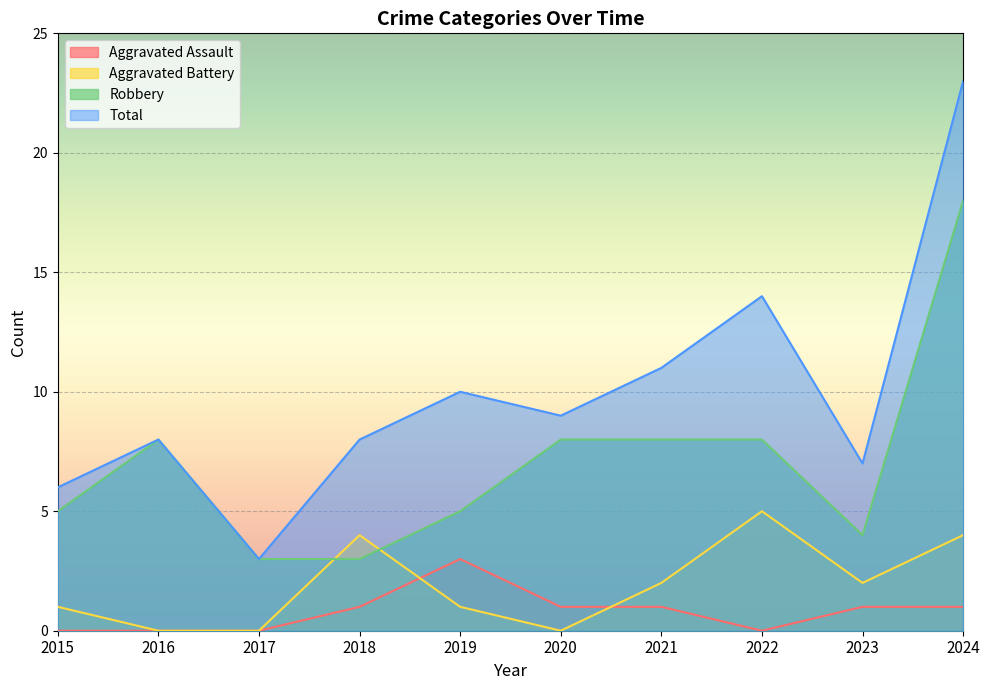

What is the sum of the Total values at 2022 and 2016?

22